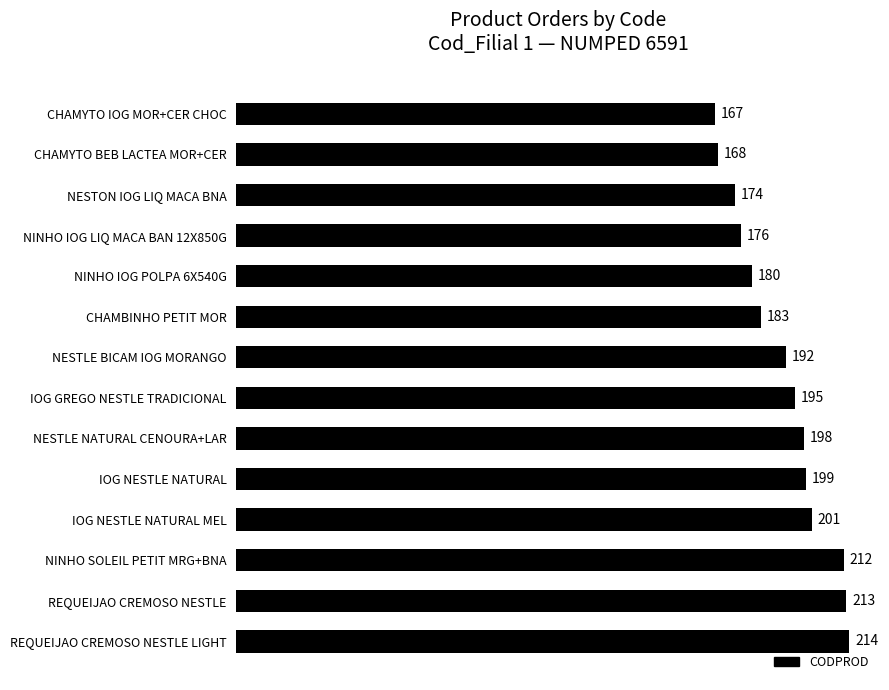

What is the minimum value shown in the chart?

167